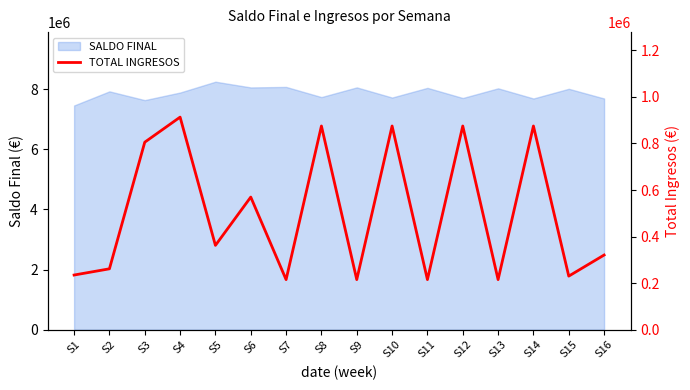

What is the sum of all values?

8057334